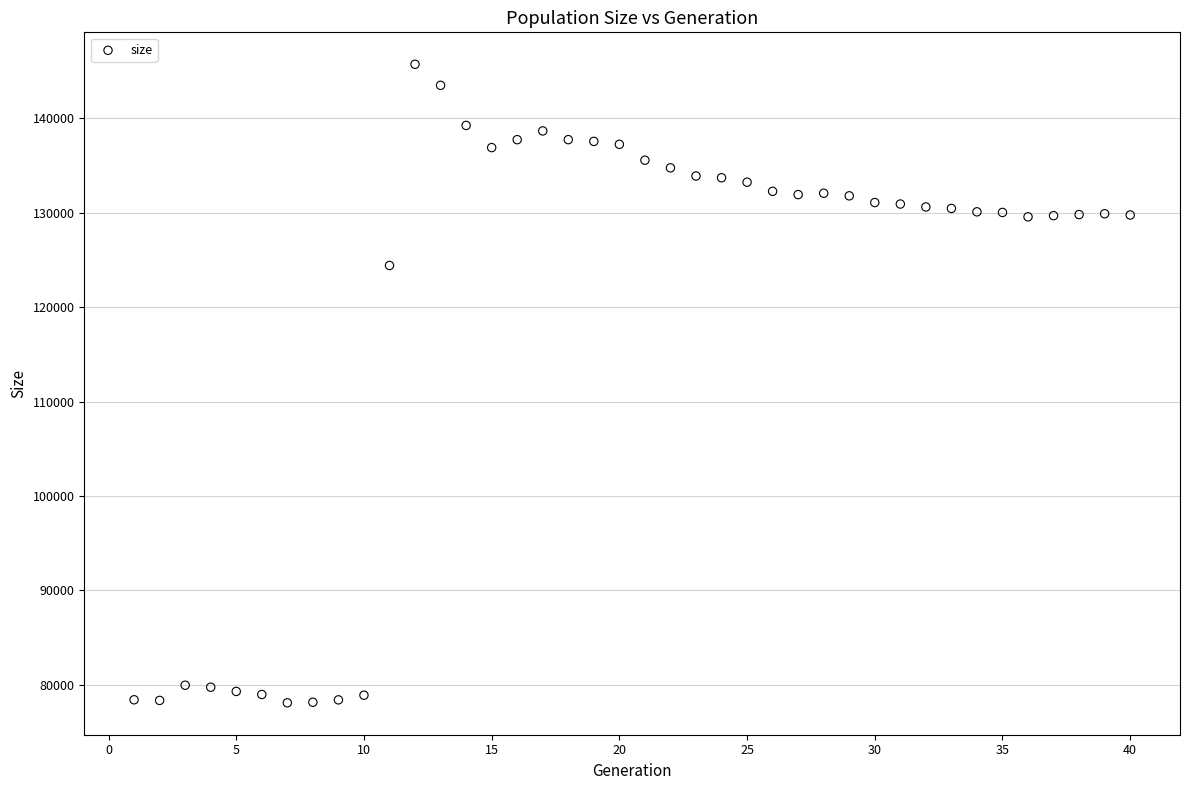

What is the range of X values (max minus min)?

39